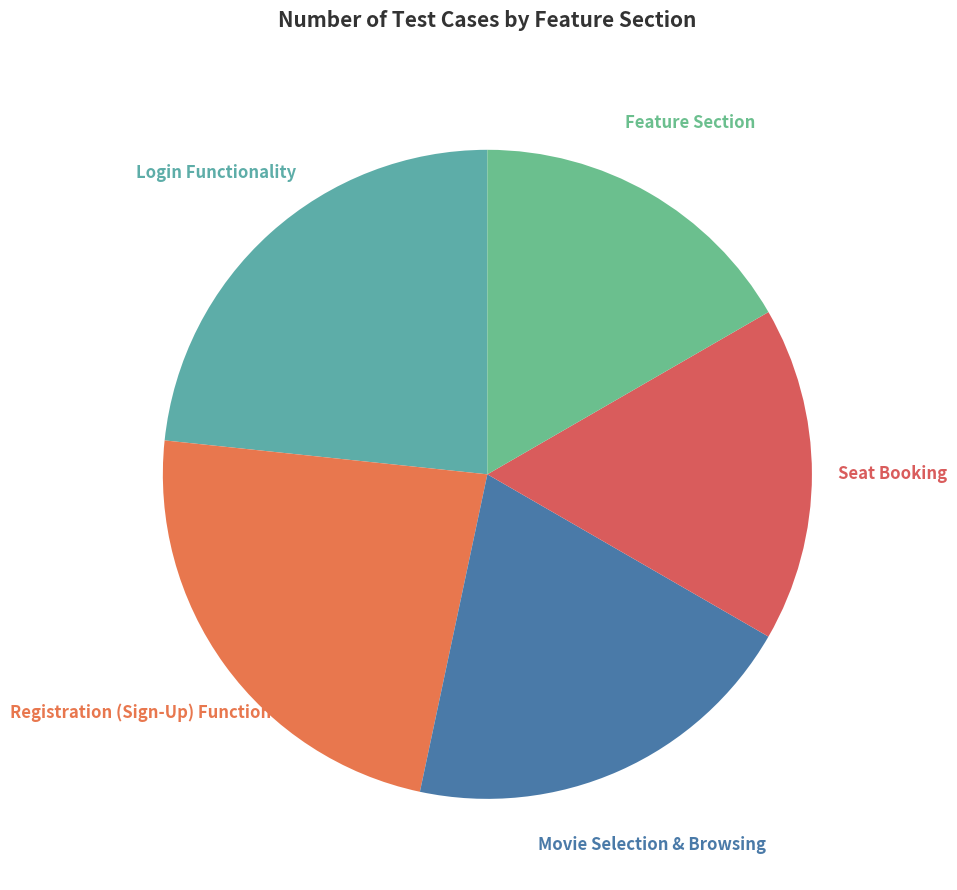

To the nearest percent, what is the difference between the largest and smallest slice percentages?

7%